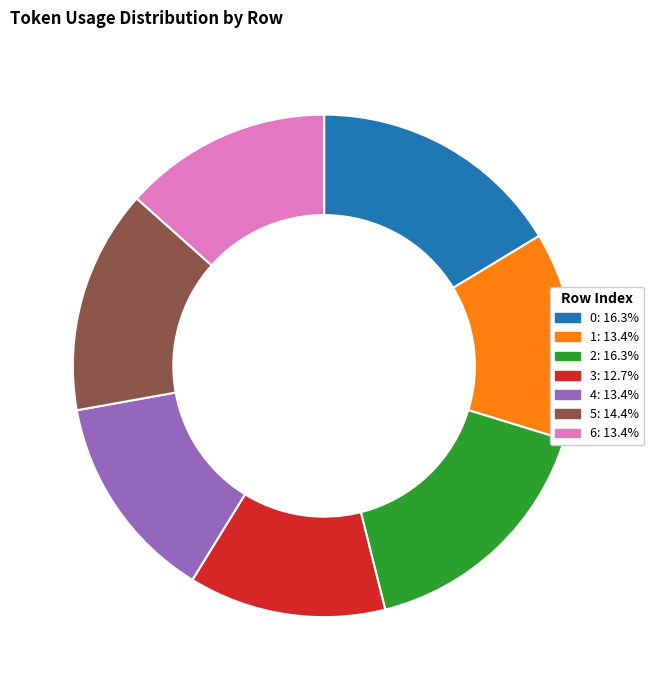

Does any single category account for the majority?

No